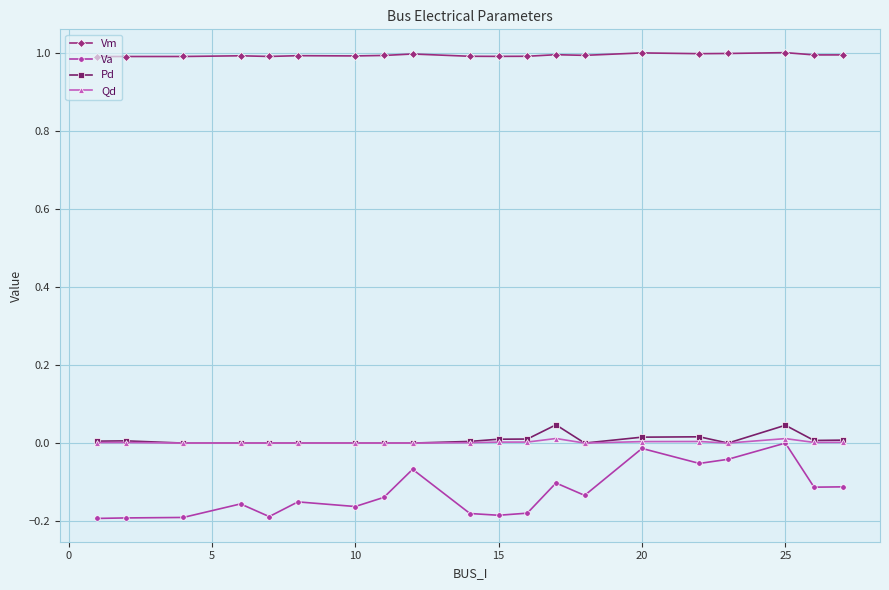

True or false: Va has more than 0 points higher than both neighbors.

True